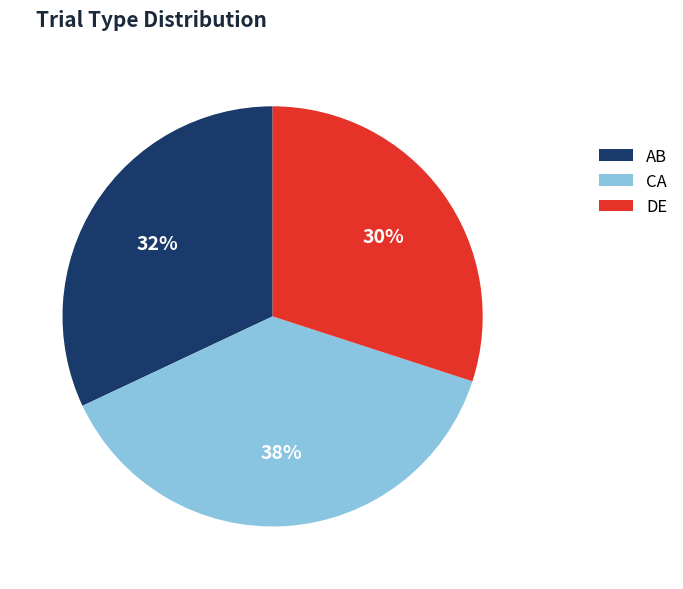

Is there a majority slice in this chart?

No